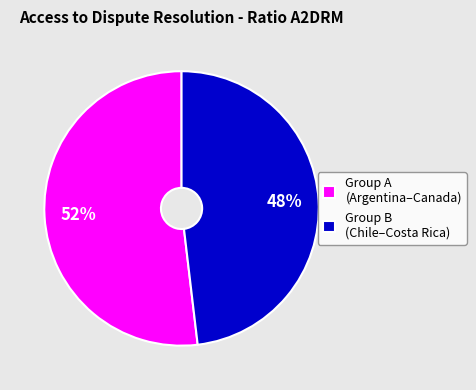

The Group B (Chile–Costa Rica) slice represents 62% of the pie. True or false?

False